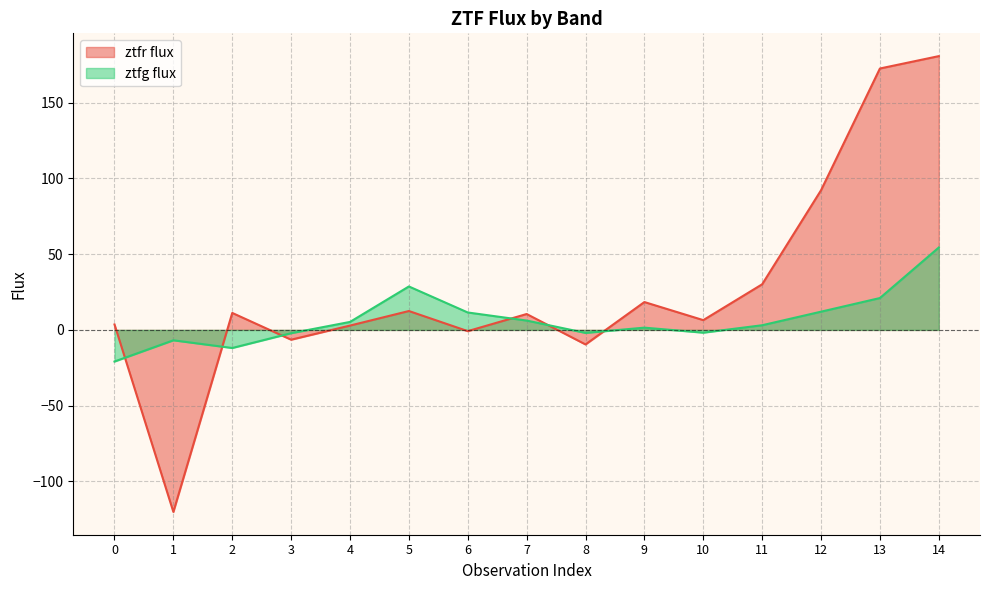

Where do ztfr flux and ztfg flux first cross each other?

0 and 1